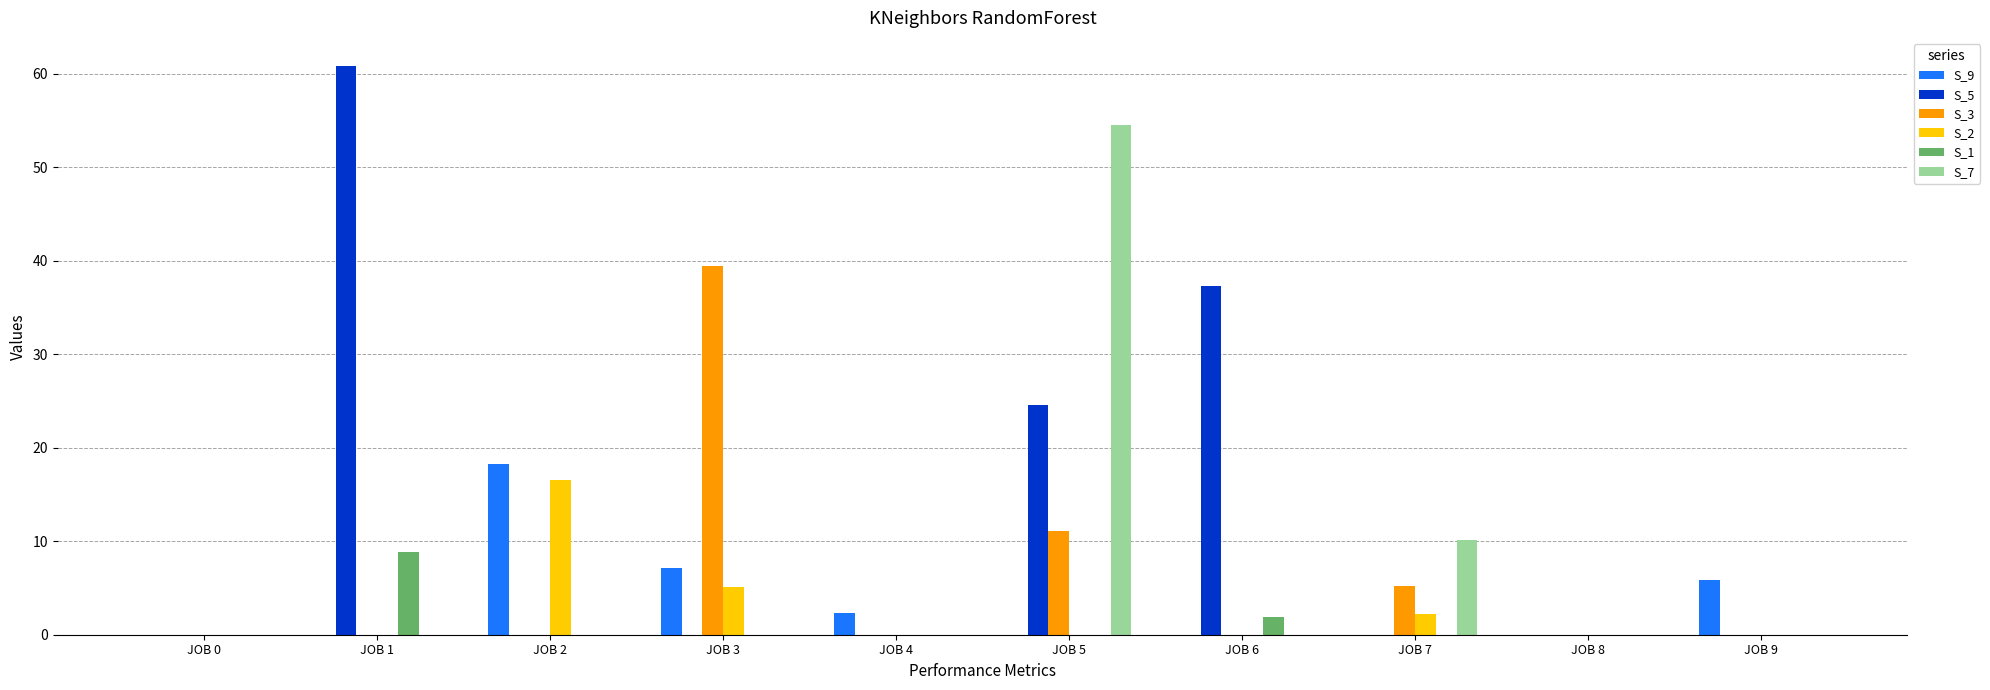

Reading left to right, extract all data points from this chart.

S_9: JOB 0=0.0	JOB 1=0.0	JOB 2=18.2	JOB 3=7.1	JOB 4=2.3	JOB 5=0.0	JOB 6=0.0	JOB 7=0.0	JOB 8=0.0	JOB 9=5.9
S_5: JOB 0=0.0	JOB 1=60.8	JOB 2=0.0	JOB 3=0.0	JOB 4=0.0	JOB 5=24.6	JOB 6=37.3	JOB 7=0.0	JOB 8=0.0	JOB 9=0.0
S_3: JOB 0=0.0	JOB 1=0.0	JOB 2=0.0	JOB 3=39.4	JOB 4=0.0	JOB 5=11.1	JOB 6=0.0	JOB 7=5.3	JOB 8=0.0	JOB 9=0.0
S_2: JOB 0=0.0	JOB 1=0.0	JOB 2=16.6	JOB 3=5.1	JOB 4=0.0	JOB 5=0.0	JOB 6=0.0	JOB 7=2.2	JOB 8=0.0	JOB 9=0.0
S_1: JOB 0=0.0	JOB 1=8.9	JOB 2=0.0	JOB 3=0.0	JOB 4=0.0	JOB 5=0.0	JOB 6=1.9	JOB 7=0.0	JOB 8=0.0	JOB 9=0.0
S_7: JOB 0=0.0	JOB 1=0.0	JOB 2=0.0	JOB 3=0.0	JOB 4=0.0	JOB 5=54.5	JOB 6=0.0	JOB 7=10.1	JOB 8=0.0	JOB 9=0.0